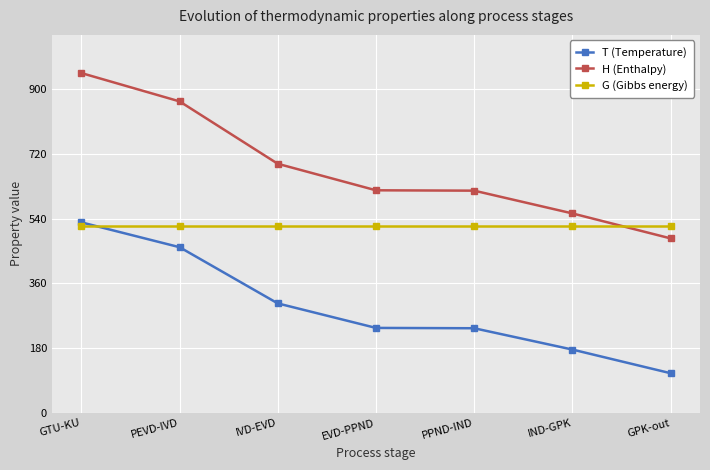

The value of T (Temperature) at PEVD-IVD is 677.9. True or false?

False